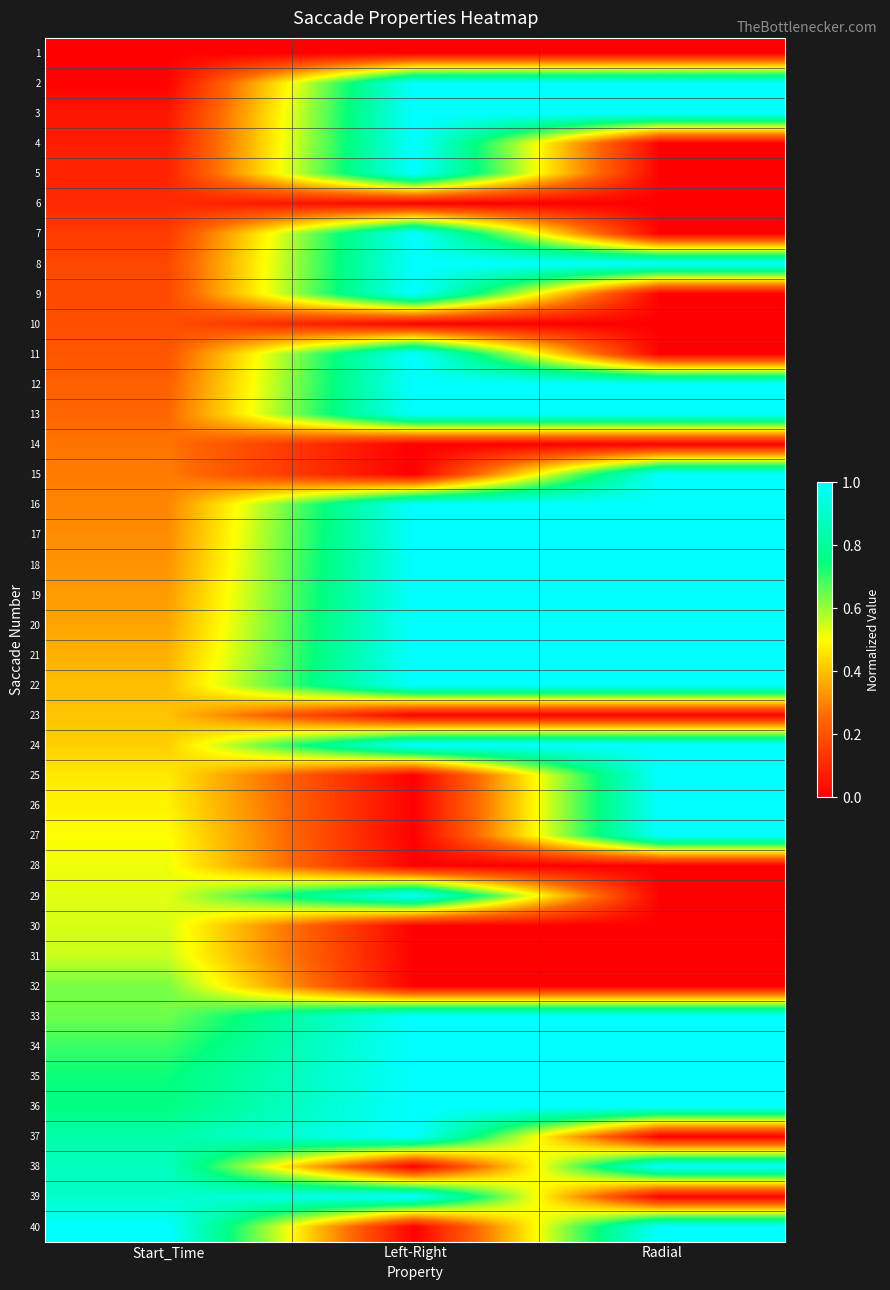

At which category is the sum across all series the highest?

Left-Right